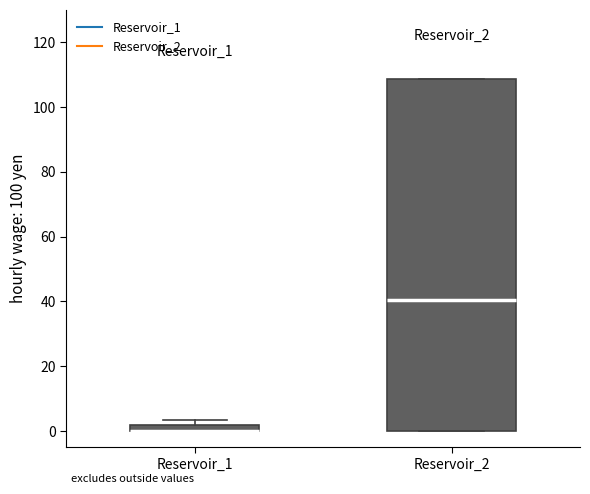

Comparing the boxes themselves (not the whiskers), which one is the tallest?

Reservoir_2